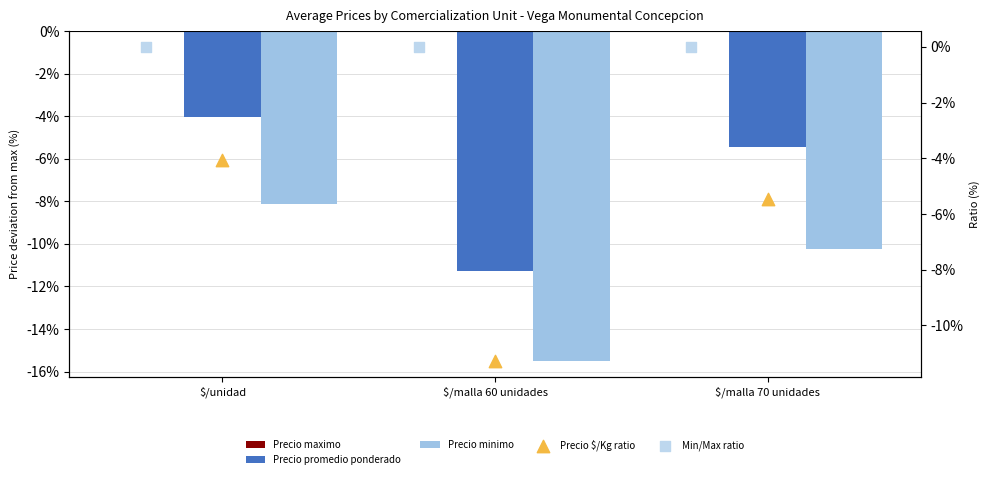

What are all the series names shown in the legend?

Precio maximo, Precio promedio ponderado, Precio minimo, Precio $/Kg ratio, Min/Max ratio